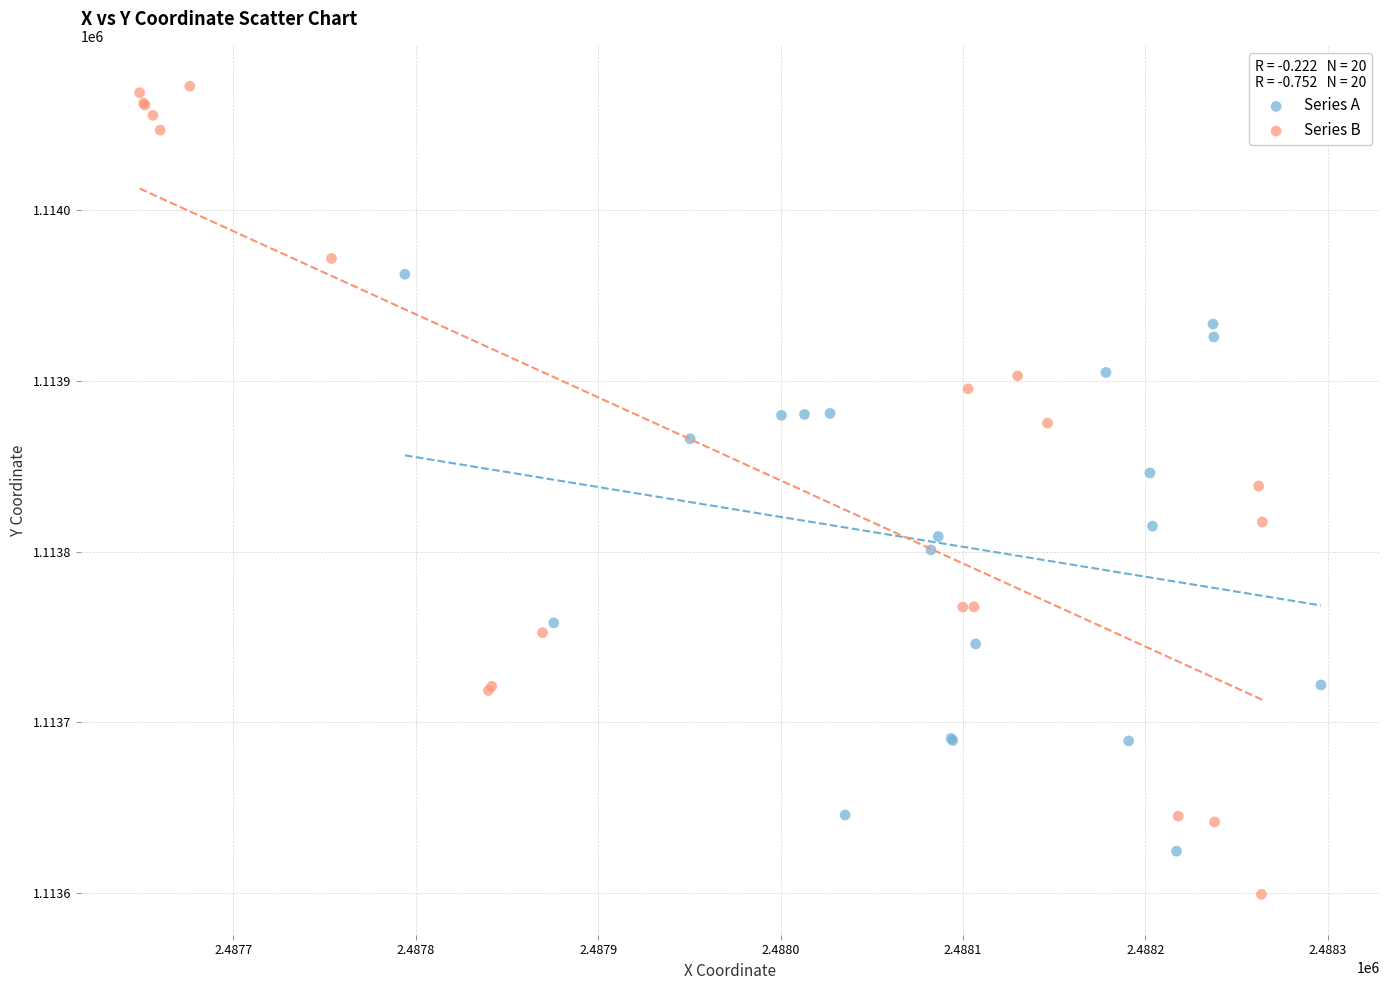

Which series reaches the minimum Y coordinate?

Series B